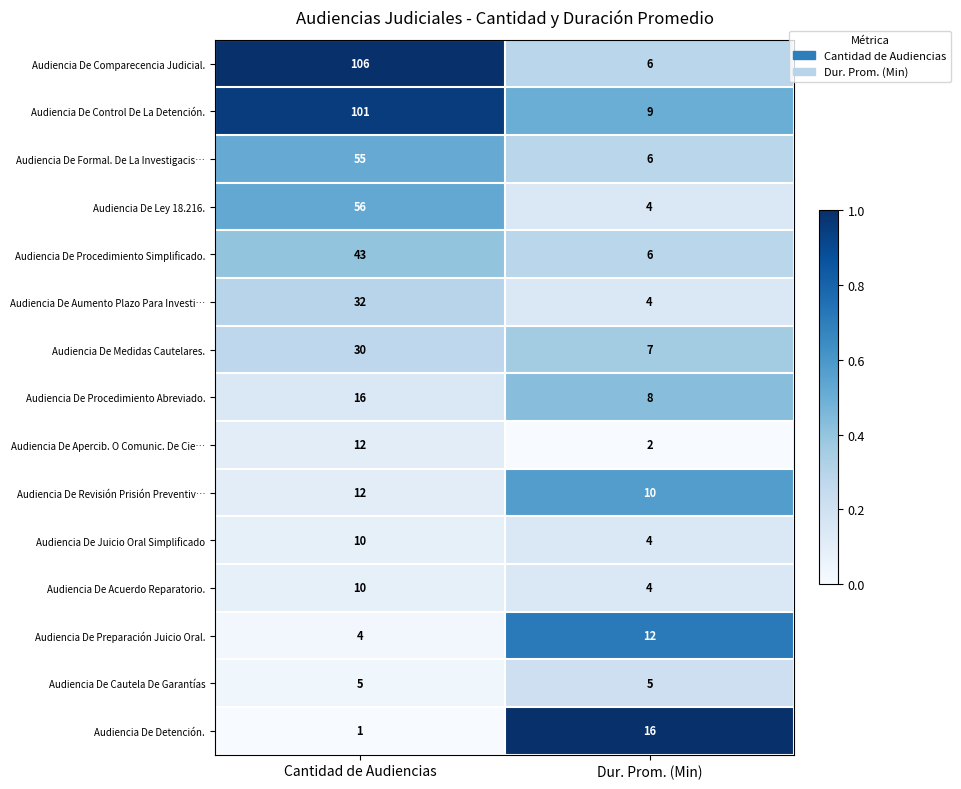

Reading left to right, list all the values displayed in this chart.

Audiencia De Comparecencia Judicial.: 106	6
Audiencia De Control De La Detención.: 101	9
Audiencia De Formal. De La Investigacis…: 55	6
Audiencia De Ley 18.216.: 56	4
Audiencia De Procedimiento Simplificado.: 43	6
Audiencia De Aumento Plazo Para Investi…: 32	4
Audiencia De Medidas Cautelares.: 30	7
Audiencia De Procedimiento Abreviado.: 16	8
Audiencia De Apercib. O Comunic. De Cie…: 12	2
Audiencia De Revisión Prisión Preventiv…: 12	10
Audiencia De Juicio Oral Simplificado: 10	4
Audiencia De Acuerdo Reparatorio.: 10	4
Audiencia De Preparación Juicio Oral.: 4	12
Audiencia De Cautela De Garantías: 5	5
Audiencia De Detención.: 1	16